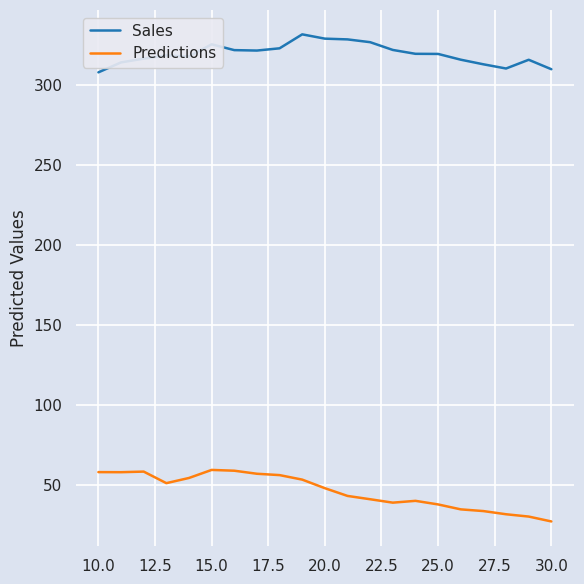

List the series in order of their overall mean, lowest first.

Predictions, Sales